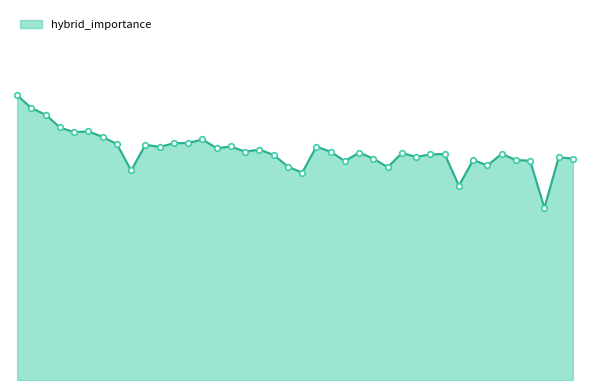

At which label is the value closest to 0?

6